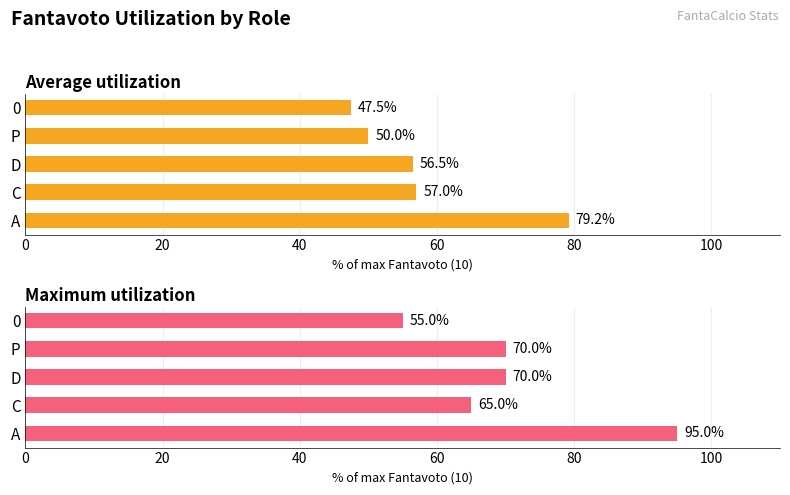

Are the bars grouped side by side (vs. stacked)?

Yes